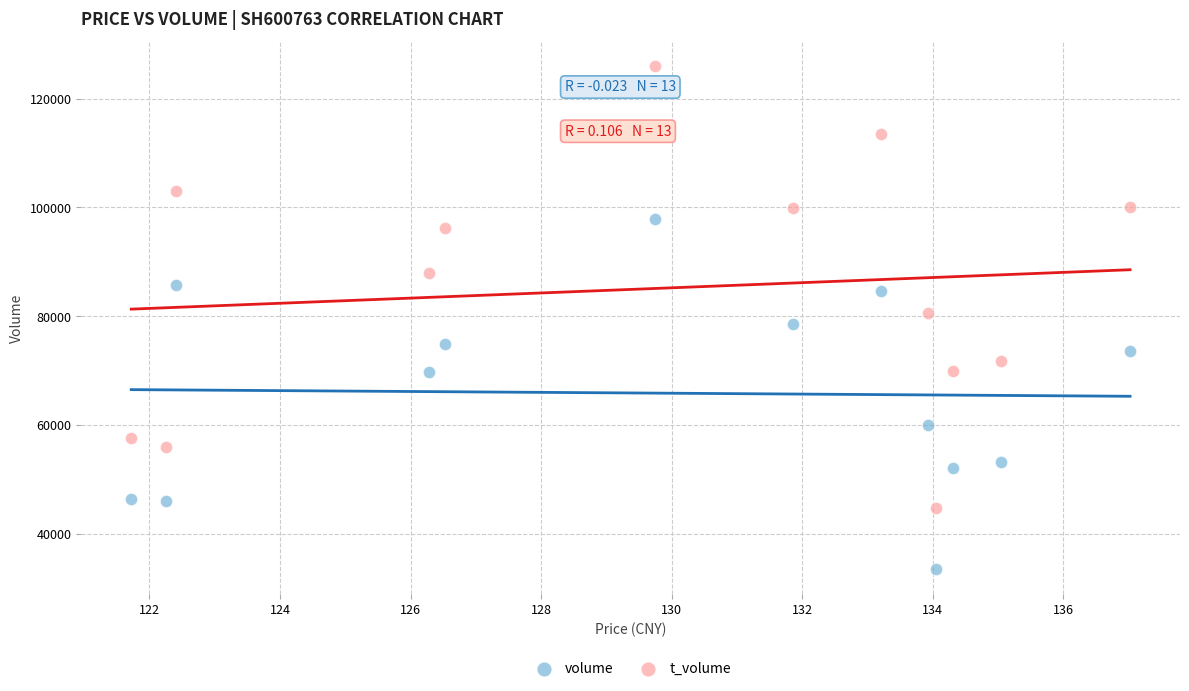

Which series contains the lowest Y value?

volume